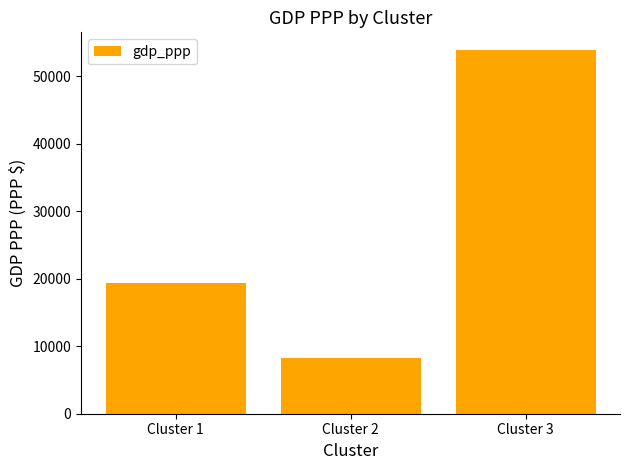

What is the value of the 1st bar from the left?

19428.7